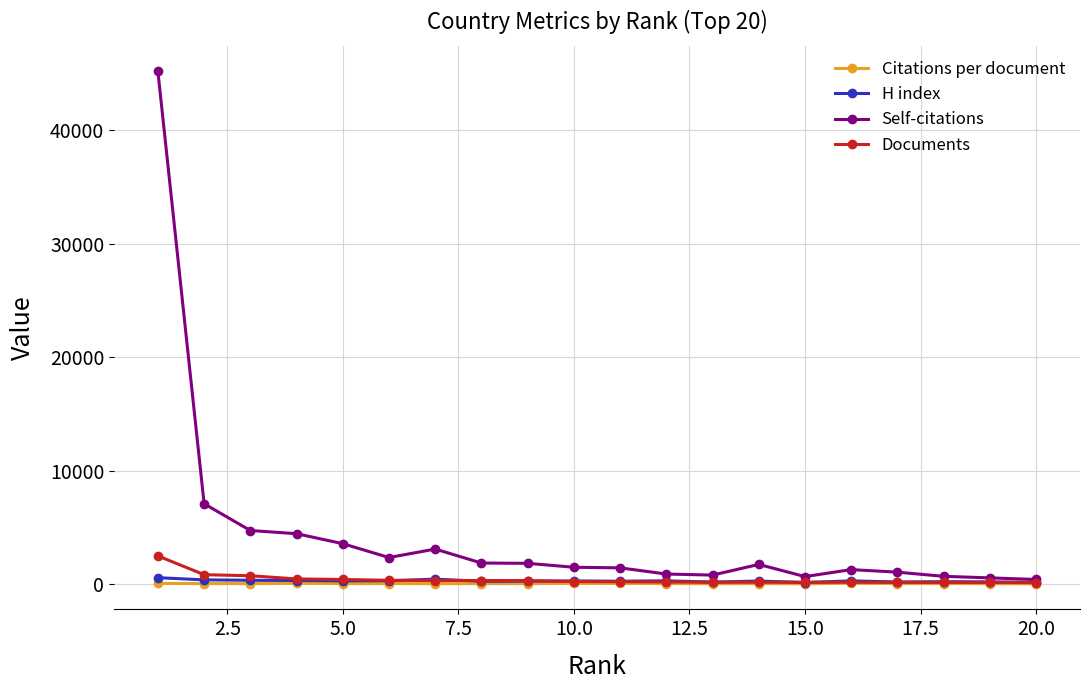

Which series has the widest spread of values?

Self-citations